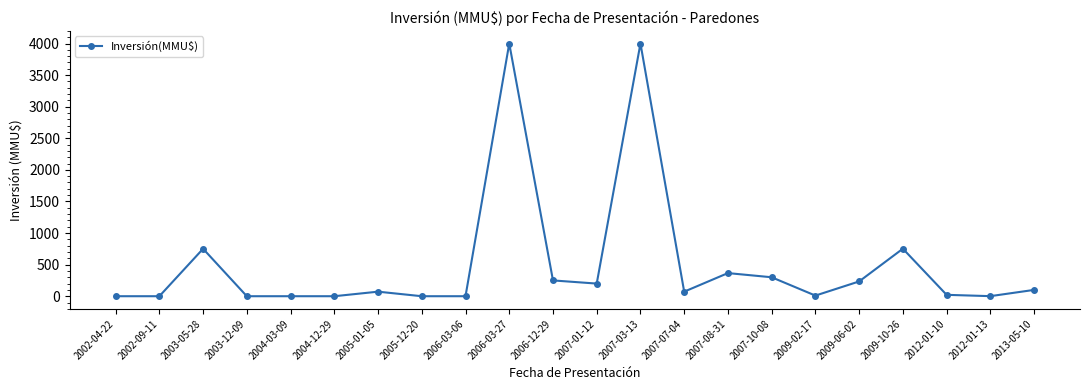

How many data points are less than 72?

10